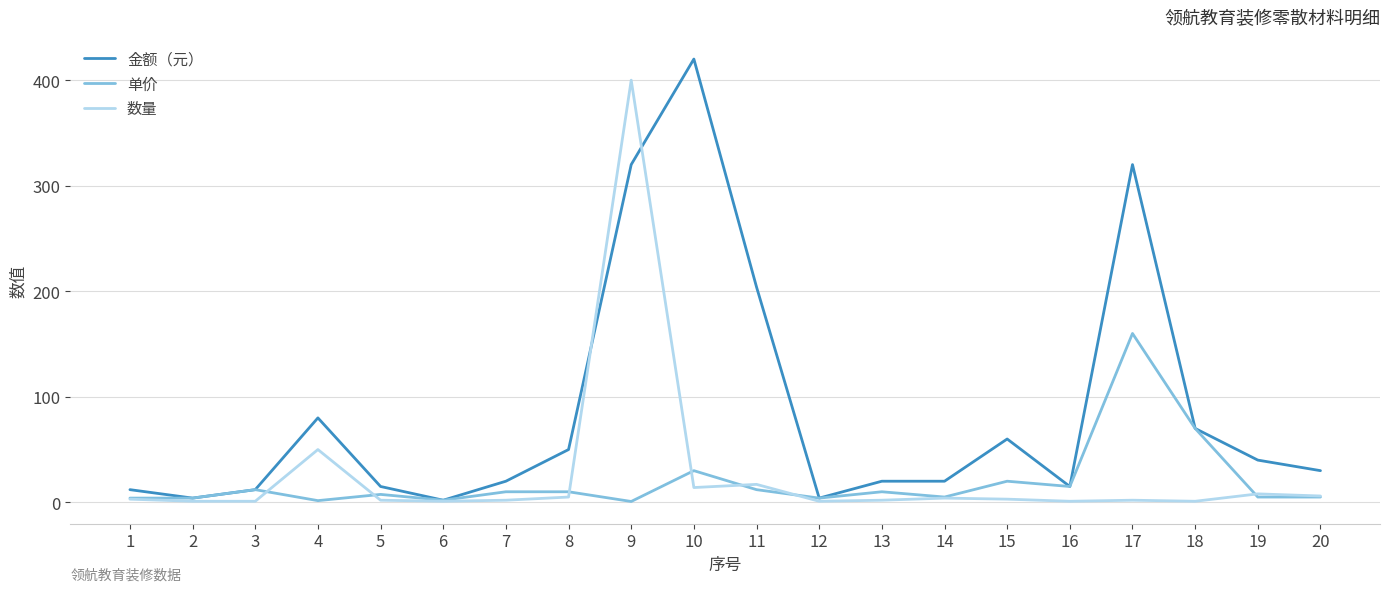

What is the difference between the 单价 values at 19 and 9?

4.2